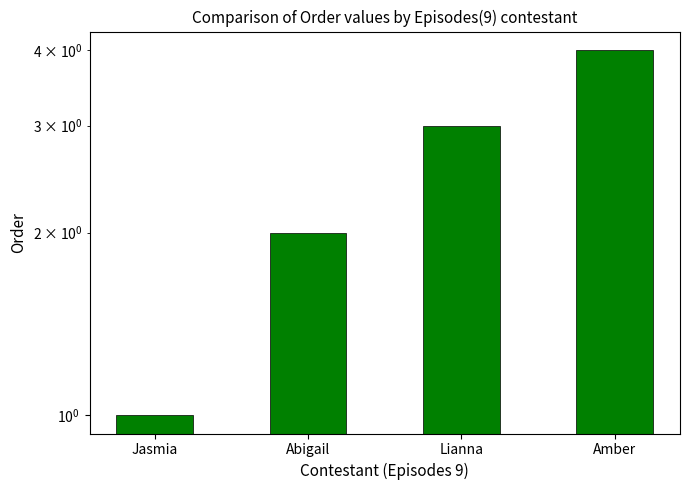

List the labels in order of value, smallest first.

Jasmia, Abigail, Lianna, Amber